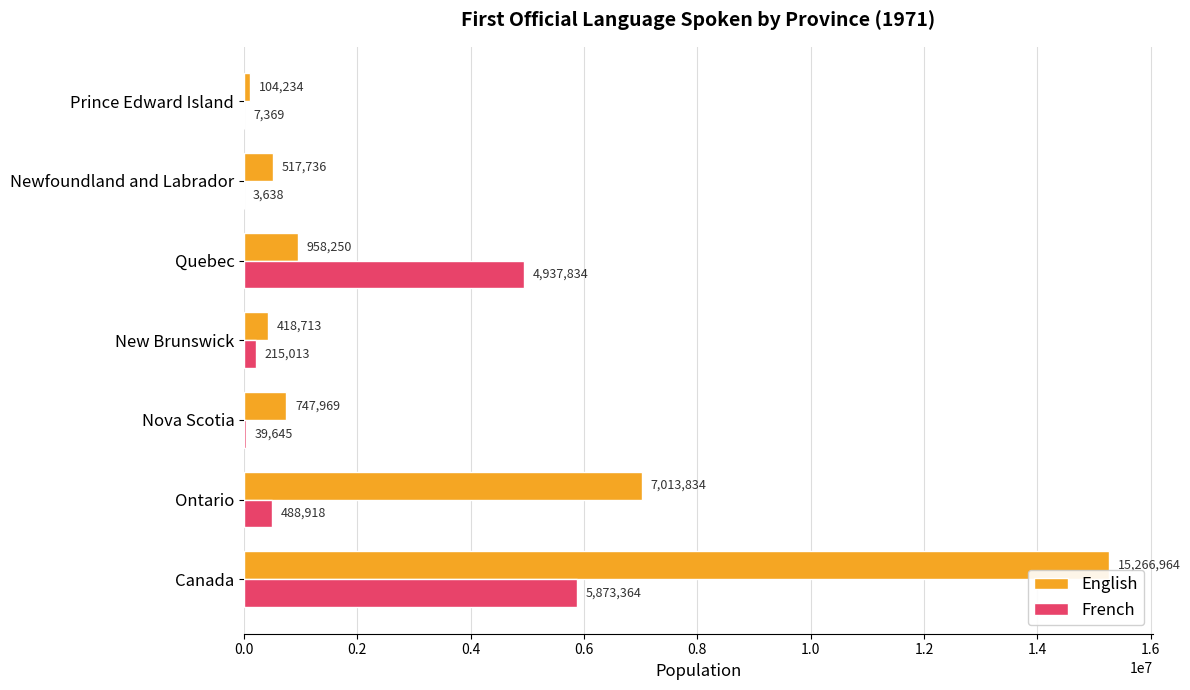

What is the sum of all English values?

25027700